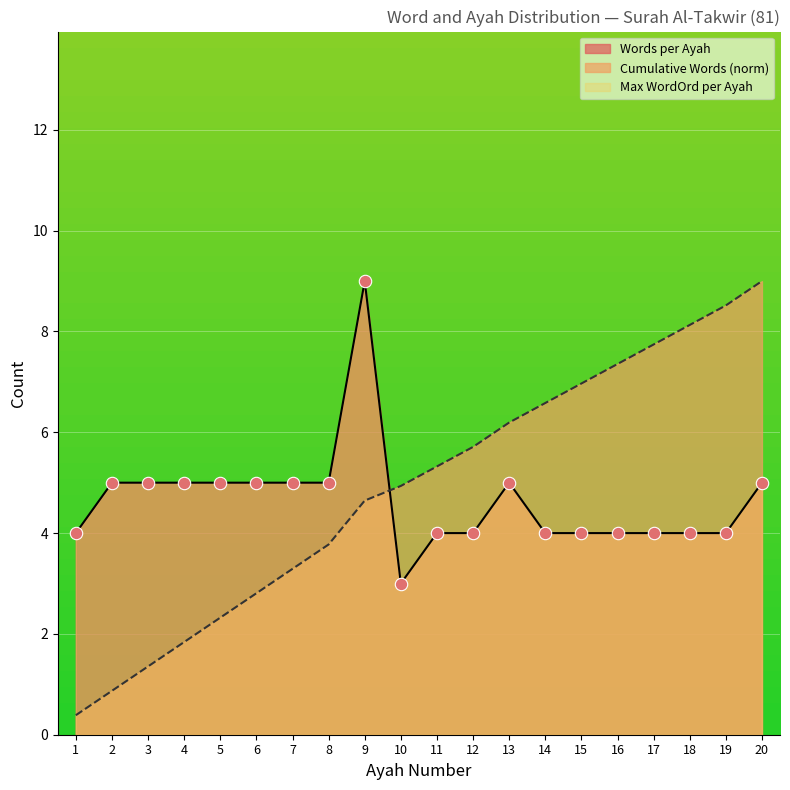

What is the total value across all series at 11?

9.3